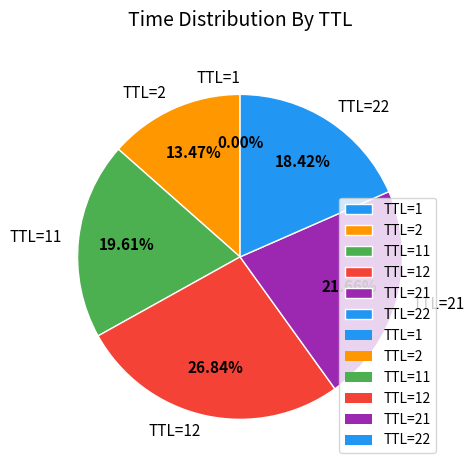

Does any single category account for the majority?

No